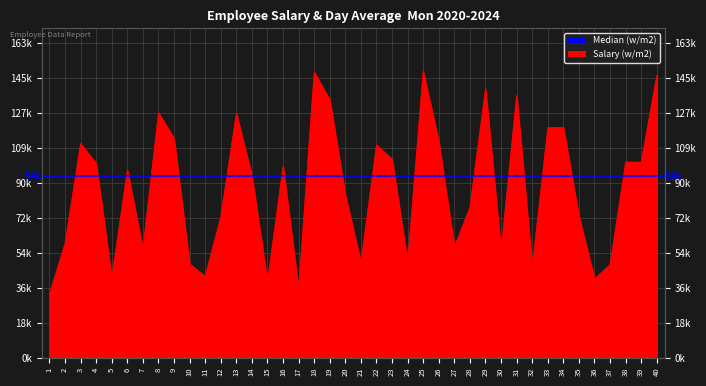

What is the difference between the values at 39 and 8?

25625.0